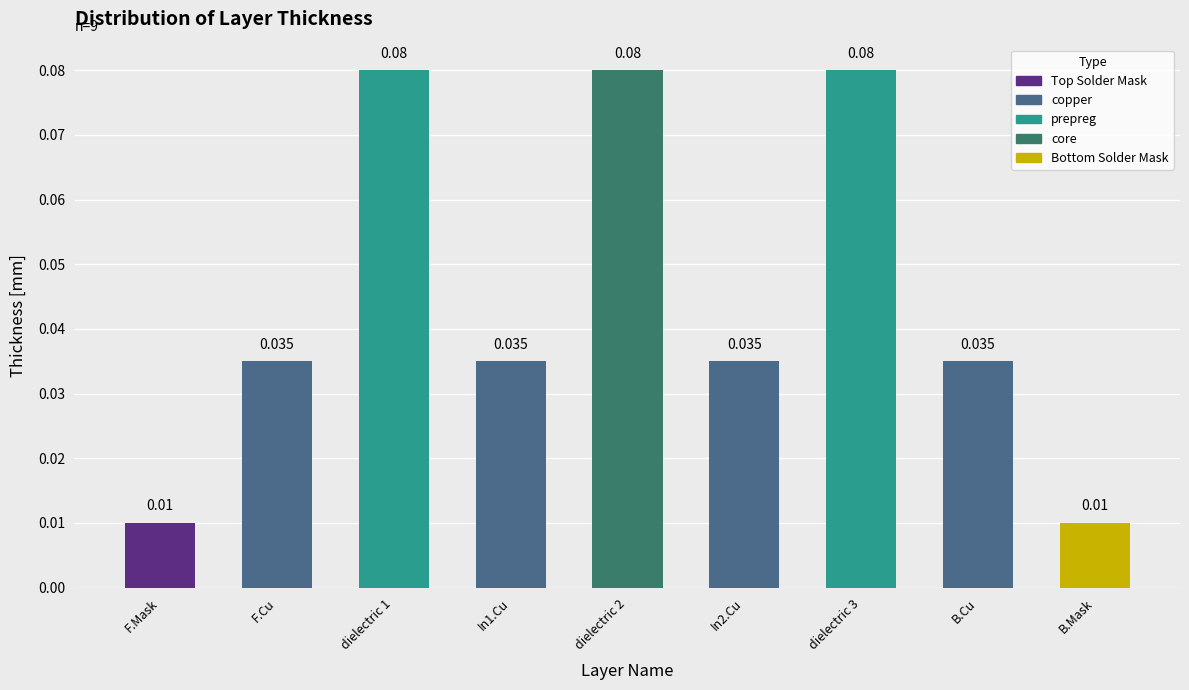

What is the label of the 2nd bar from the right?

B.Cu